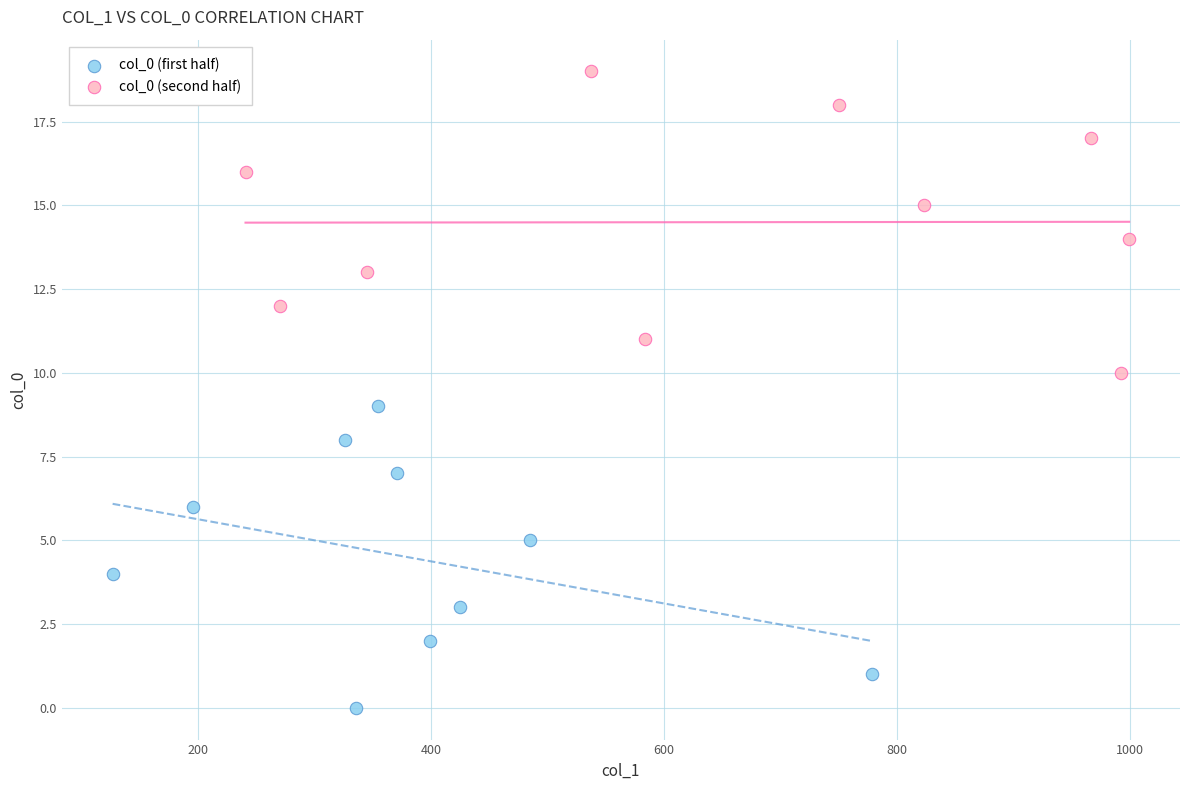

What are all the series names shown in the legend?

col_0 (first half), col_0 (second half)